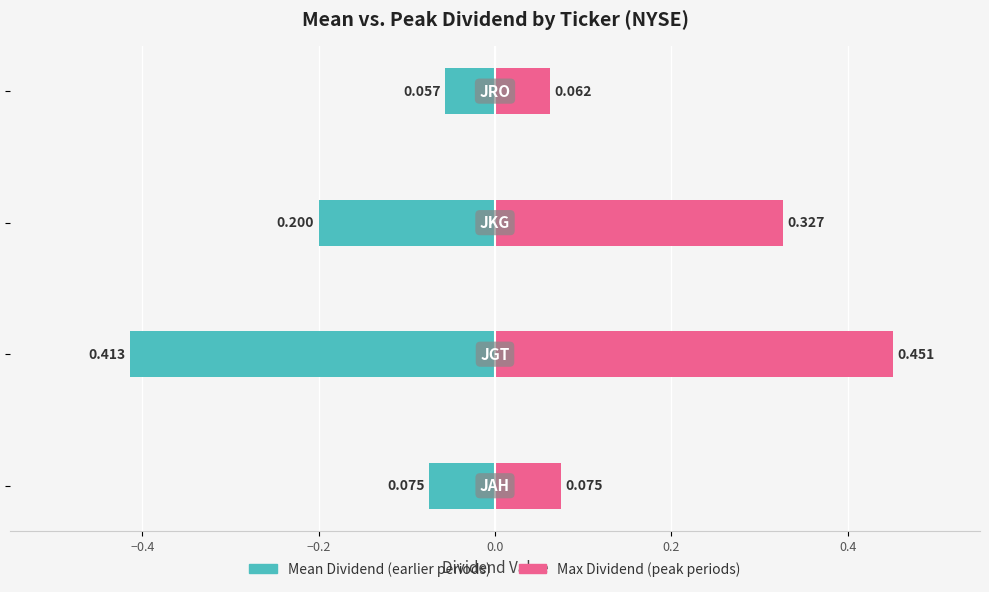

Rank the series at −0.2 from lowest to highest value.

Mean Dividend (earlier periods), Max Dividend (peak periods)